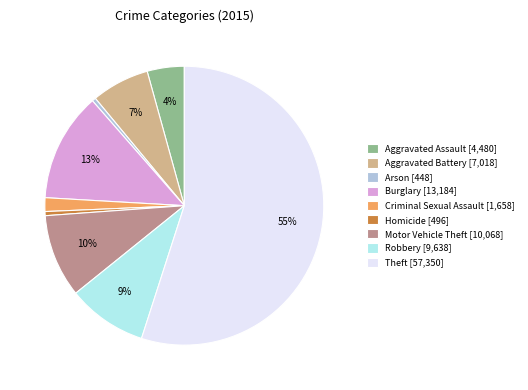

To the nearest percent, what is the average slice percentage?

11%